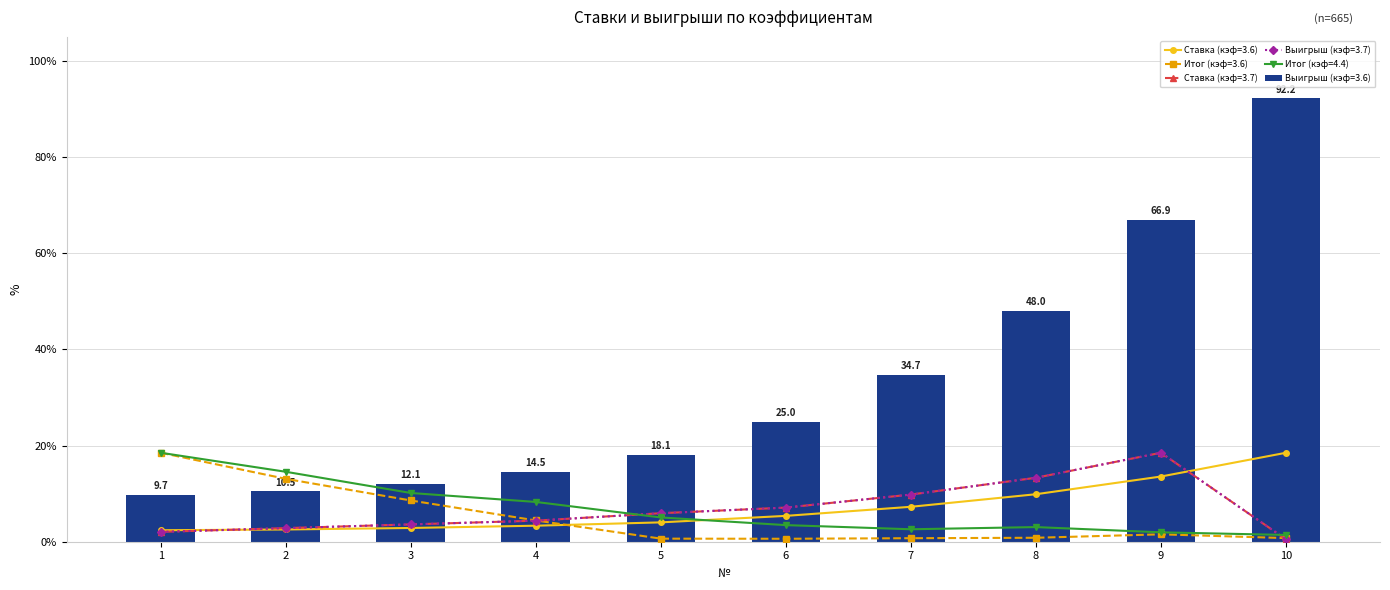

What are all the series names shown in the legend?

Ставка (кэф=3.6), Выигрыш (кэф=3.6), Итог (кэф=3.6), Ставка (кэф=3.7), Выигрыш (кэф=3.7), Итог (кэф=4.4)